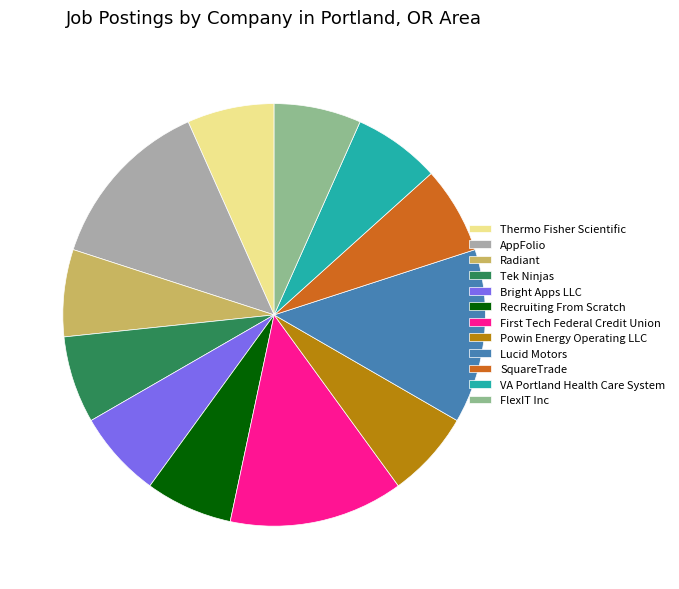

What is the ratio of the value at Recruiting From Scratch to the value at Thermo Fisher Scientific?

1.0